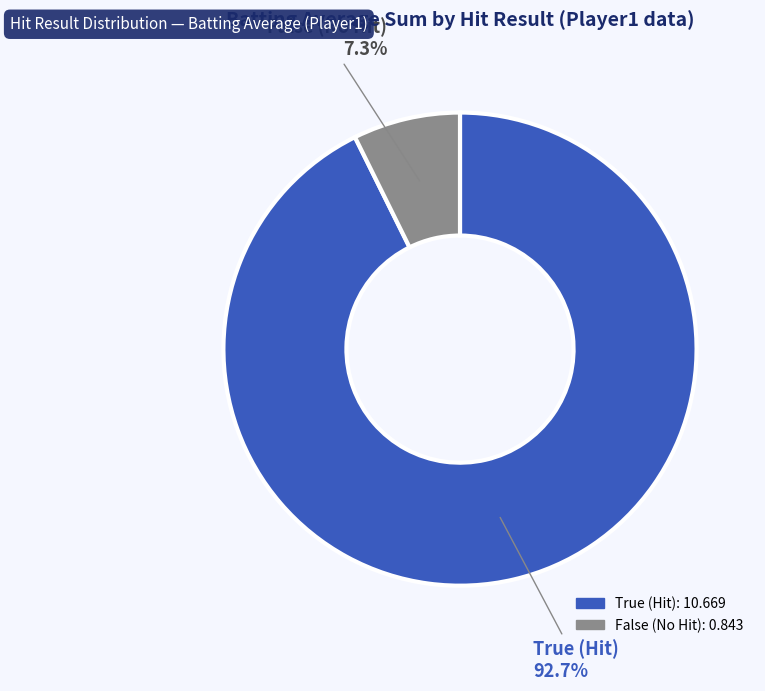

Between True and False, which is larger?

True